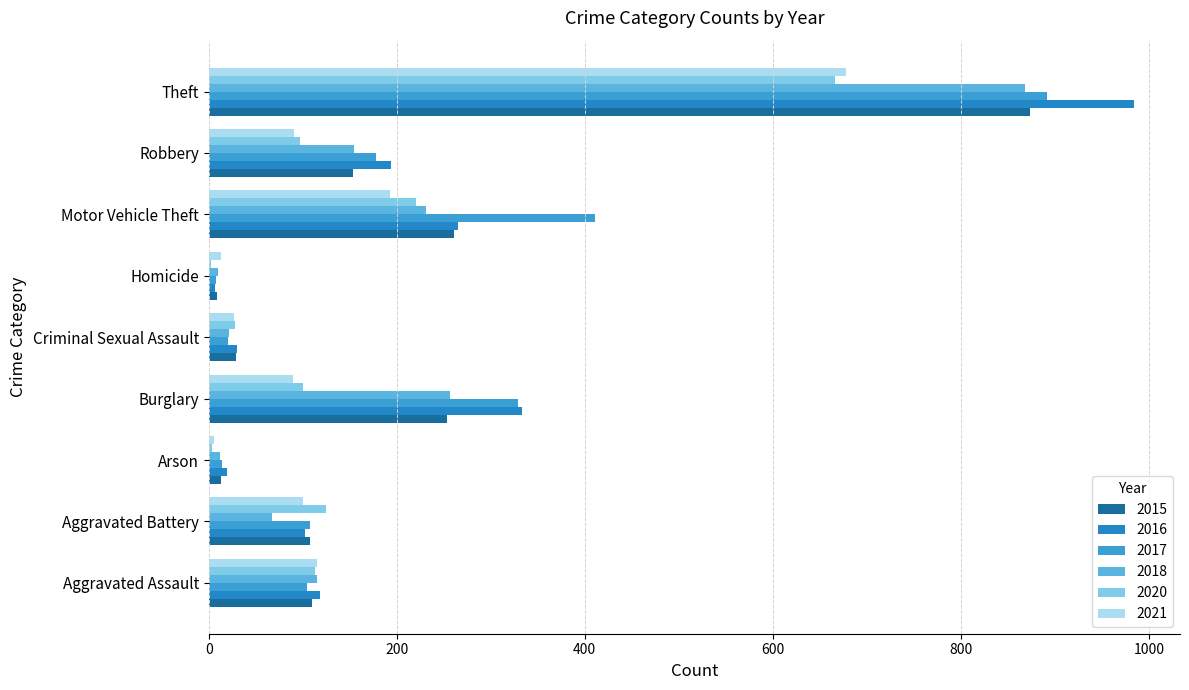

How many data points does each series have?

9